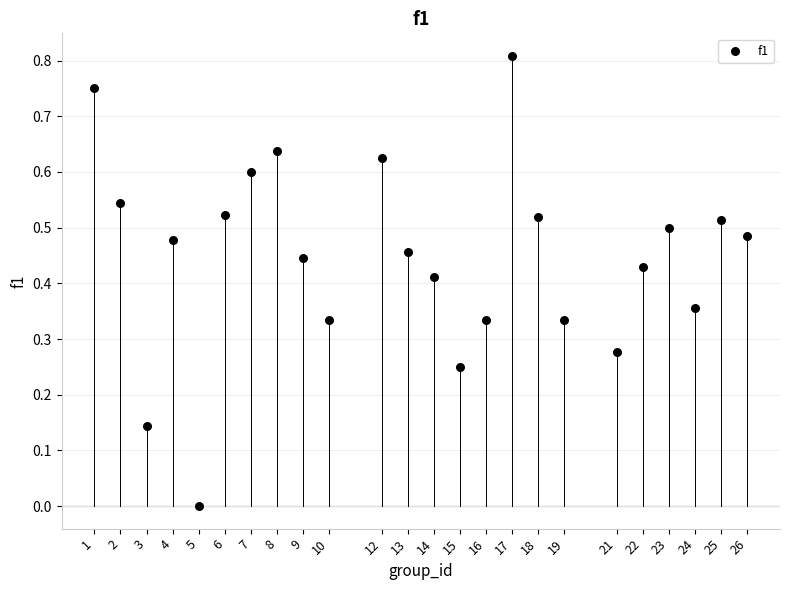

What is the range of X values (max minus min)?

25.0